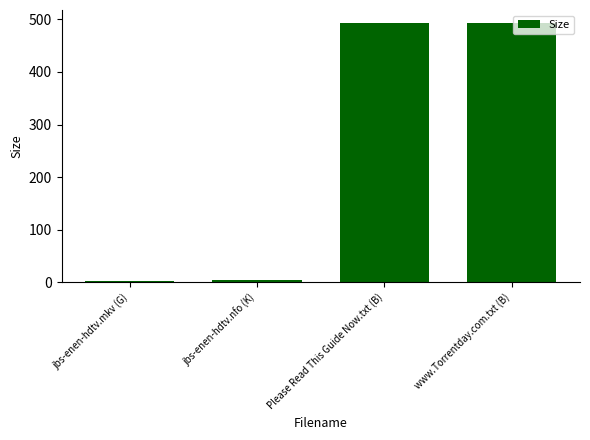

What value does the data have at Please Read This Guide Now.txt (B)?

493.0